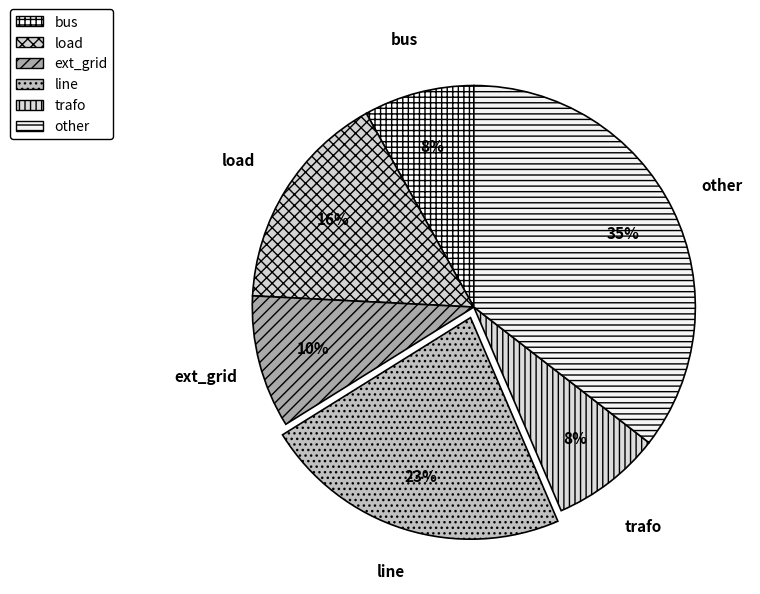

Approximately how many times larger is the value at trafo compared to ext_grid?

0.8